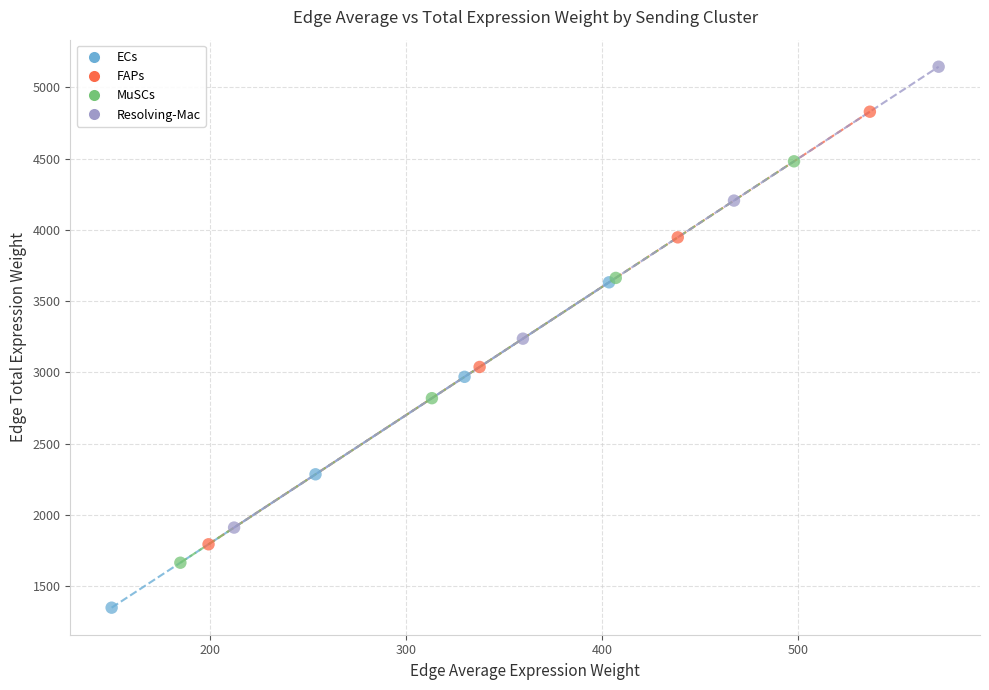

Which series reaches the minimum Y coordinate?

ECs